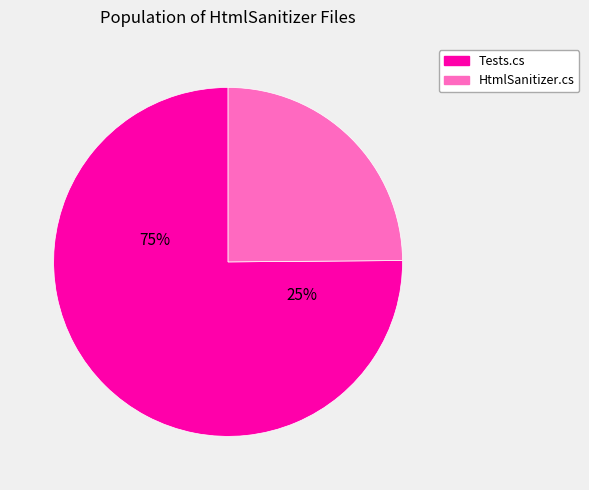

How many segments does this pie chart have?

2